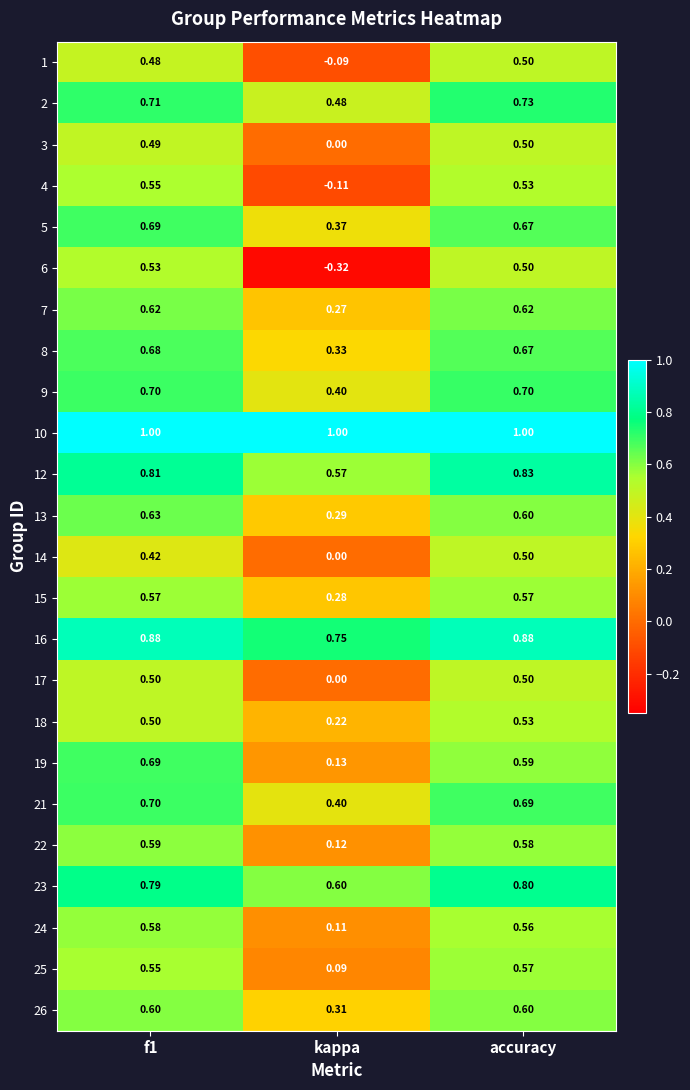

At which category is the sum across all series the highest?

f1